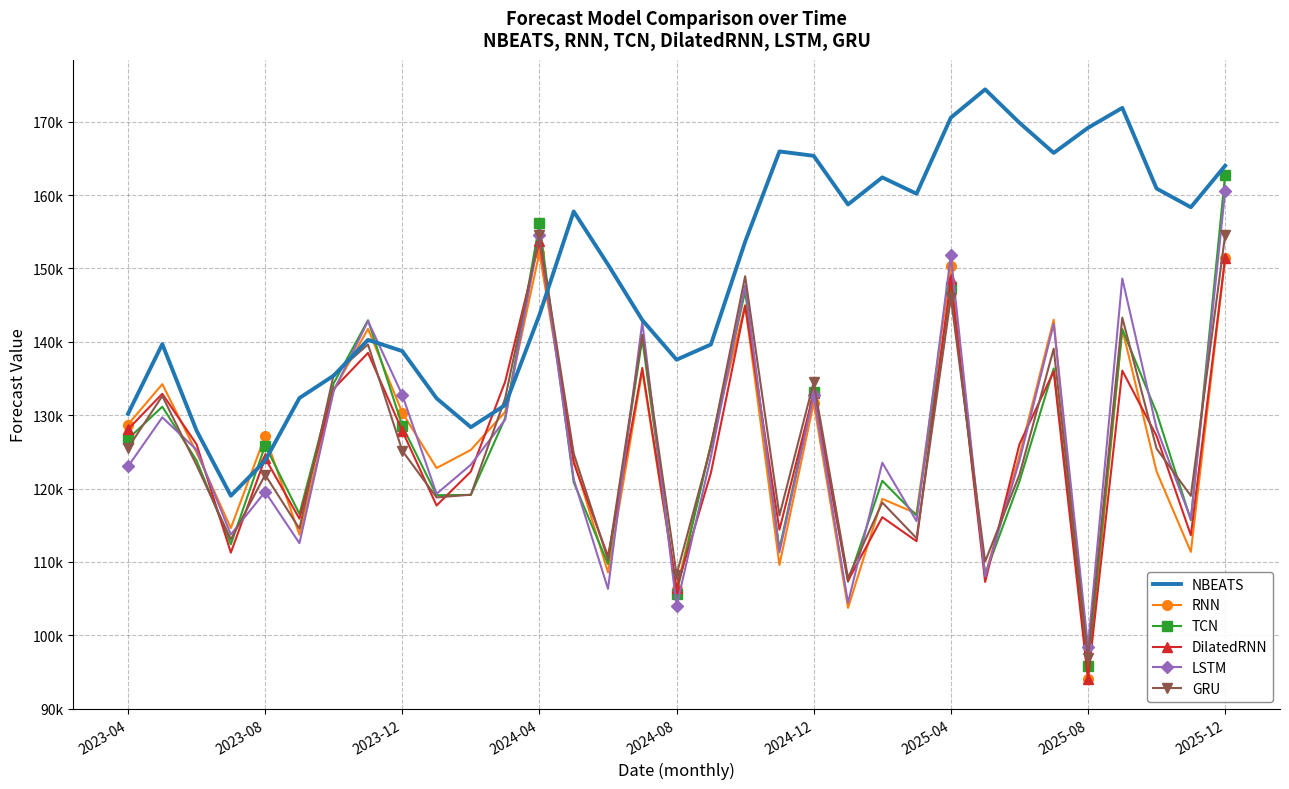

How many lines are shown in the chart?

6